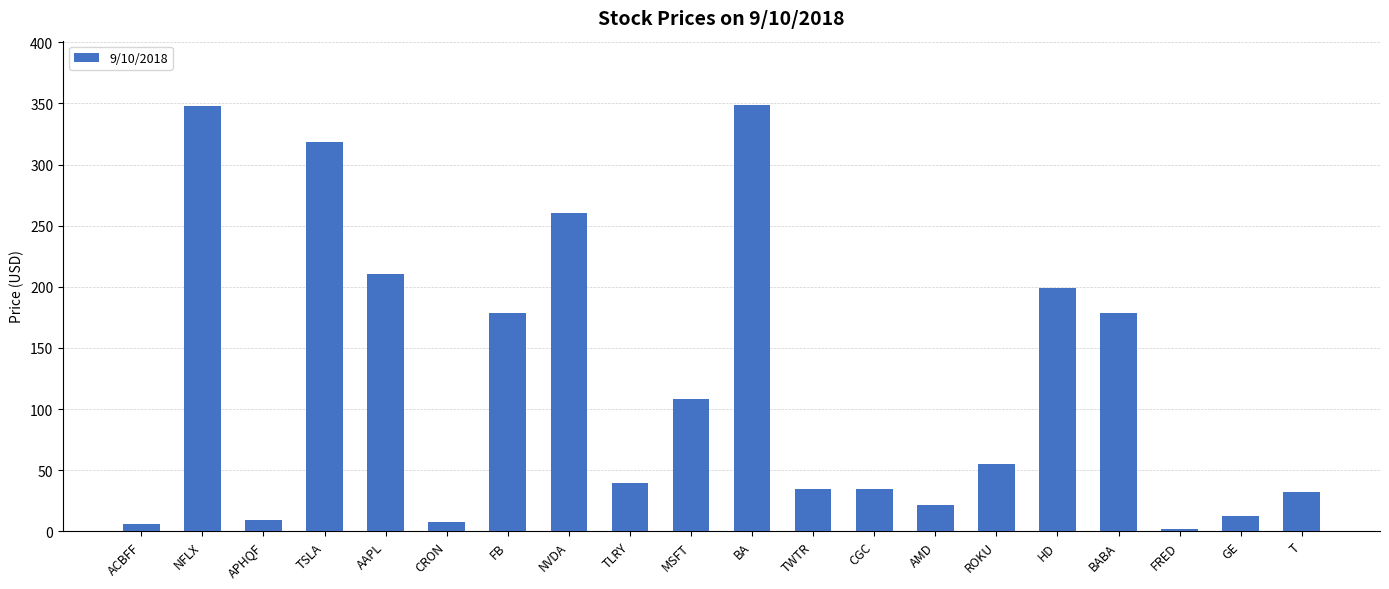

What is the average value?

120.3